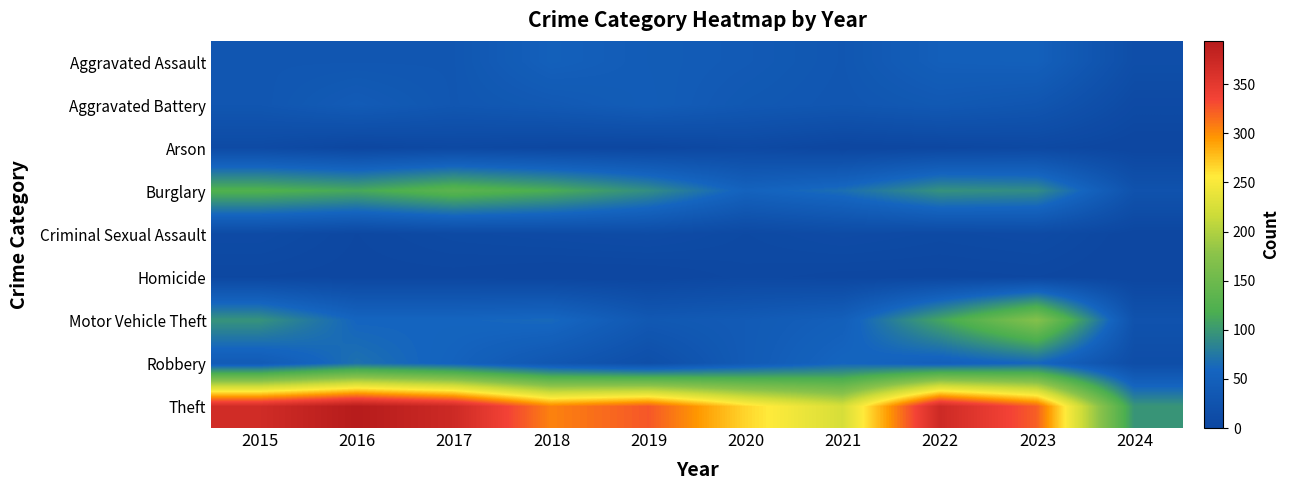

What is the greatest value displayed?

394